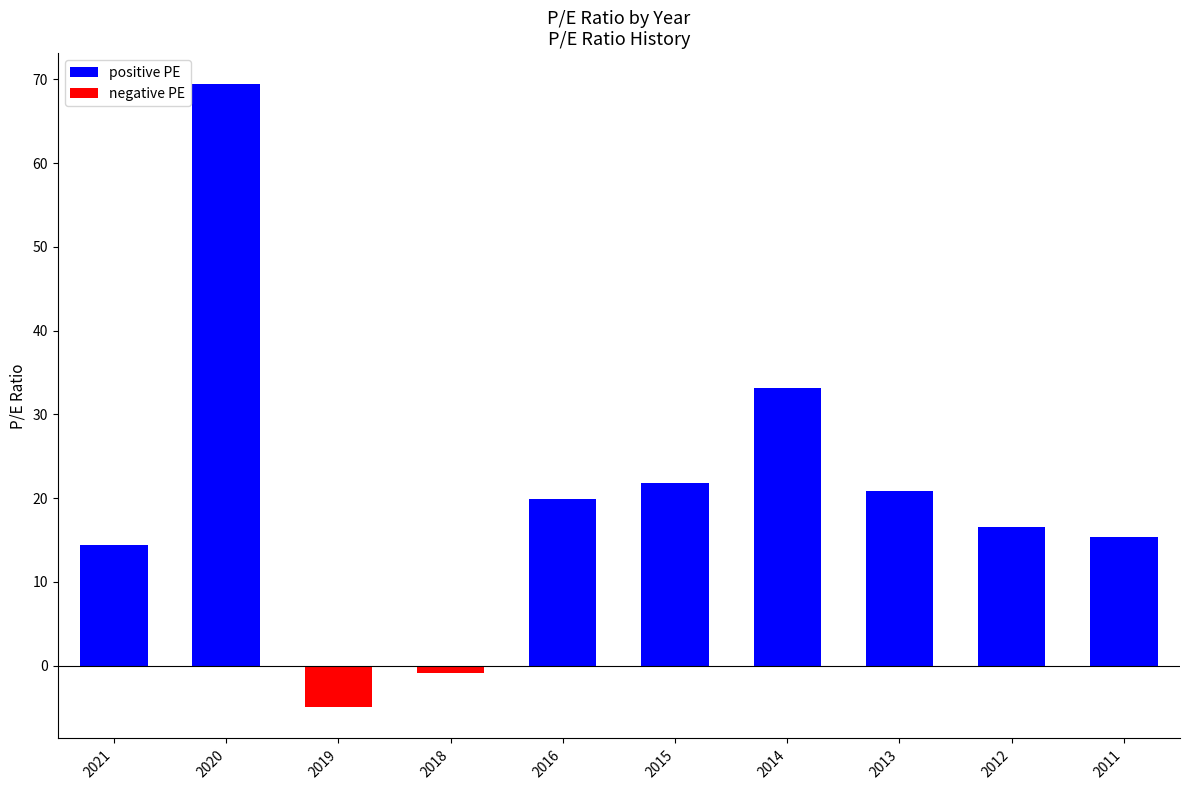

Which has a higher value, 2021 or 2016?

2016